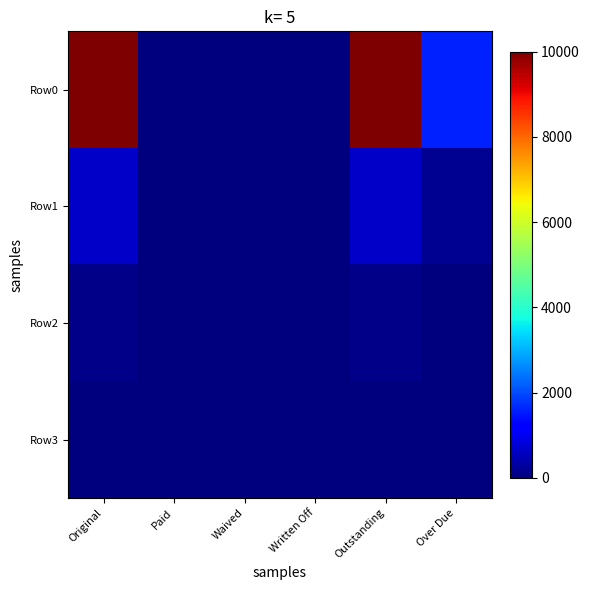

At which category is the sum across all series the highest?

Original